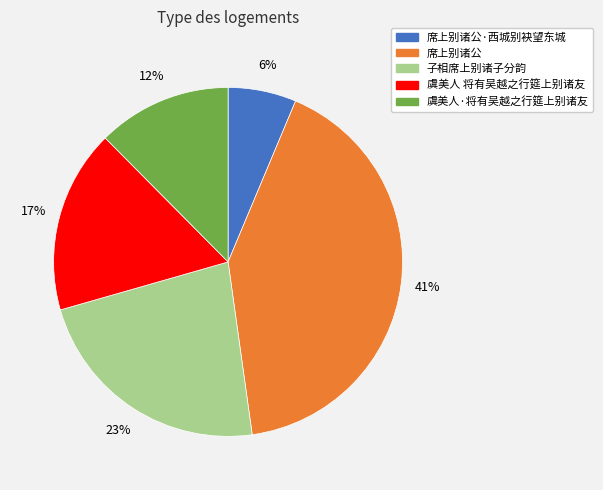

To the nearest percent, what is the average slice percentage?

20%